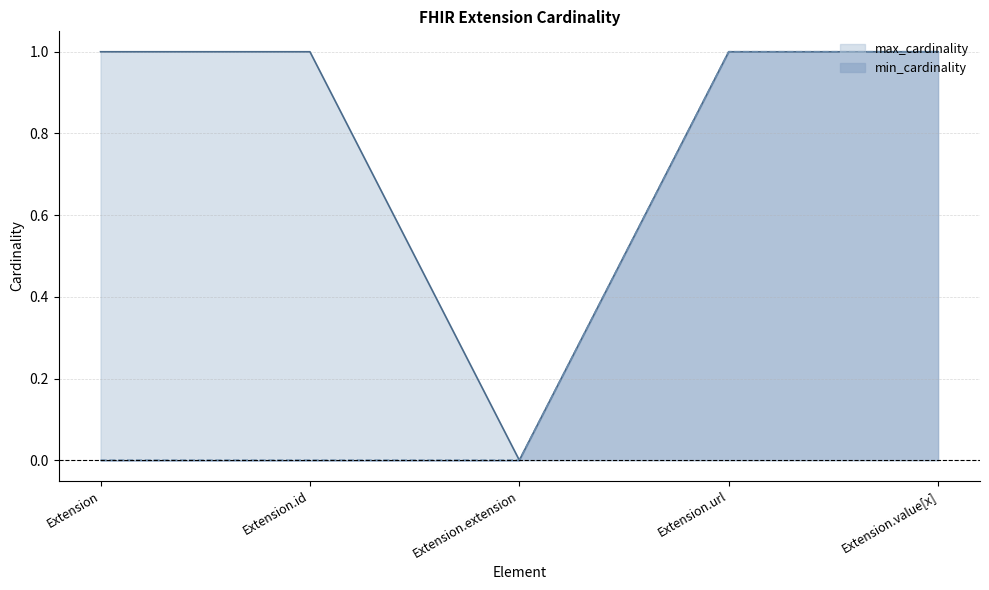

What is the value of the min_cardinality point at the 5th from the left?

1